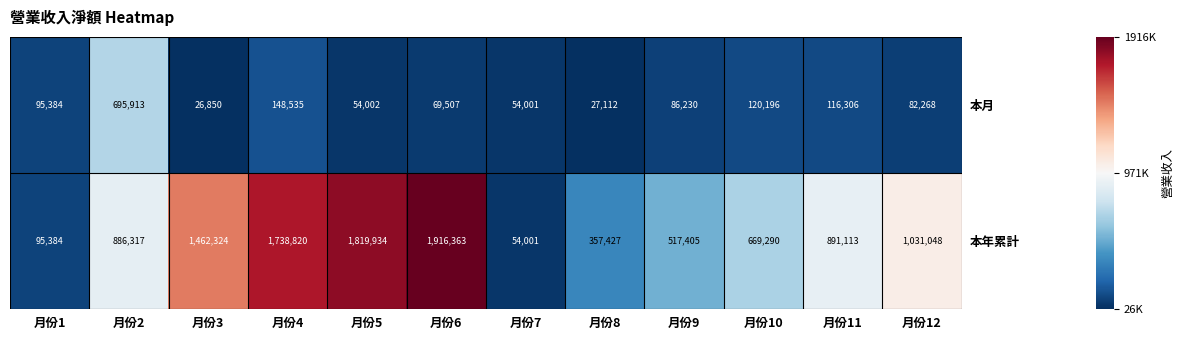

At which category is the sum across all series the highest?

月份6